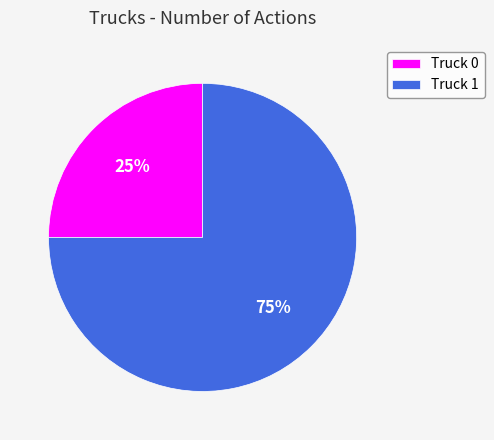

How many slices are in this pie chart?

2